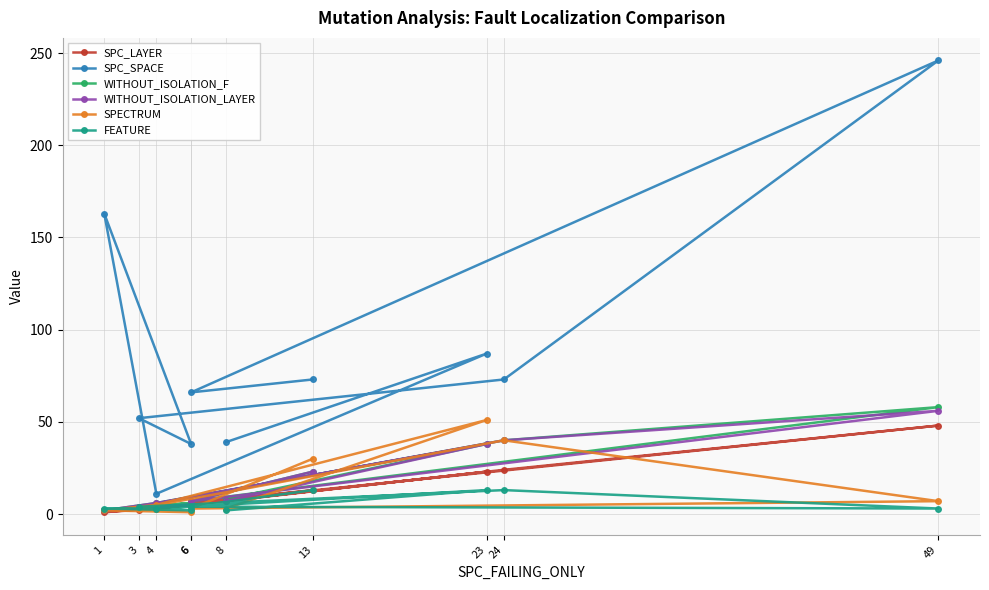

At which label does SPC_SPACE reach its peak?

49